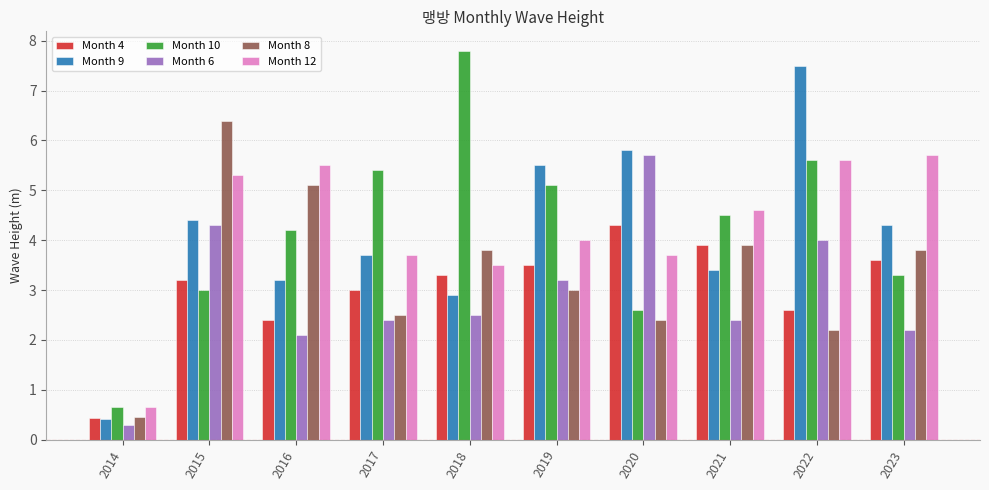

What is the difference between the Month 6 values at 2016 and 2019?

1.1